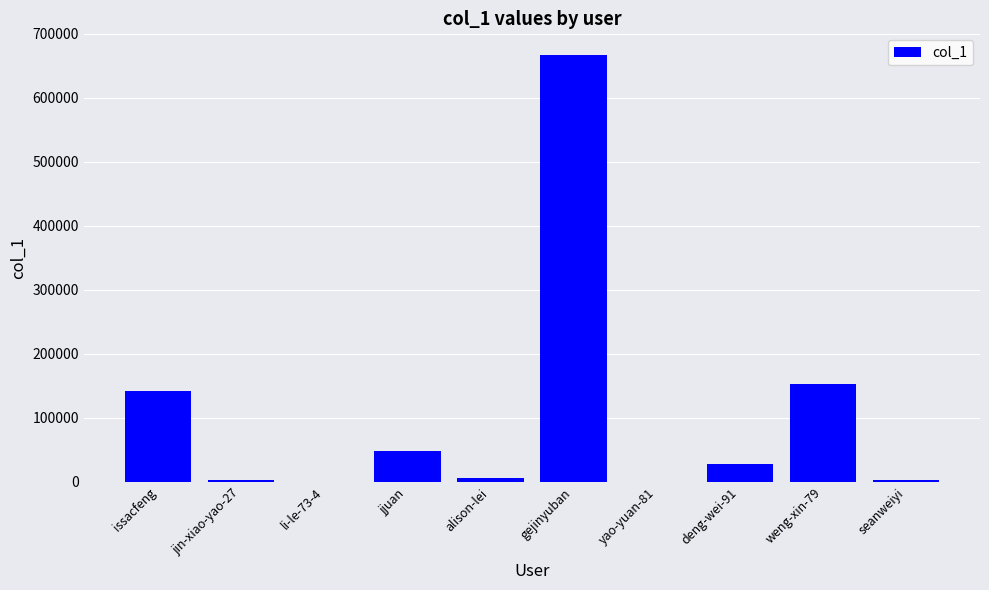

Between seanweiyi and issacfeng, which is larger?

issacfeng